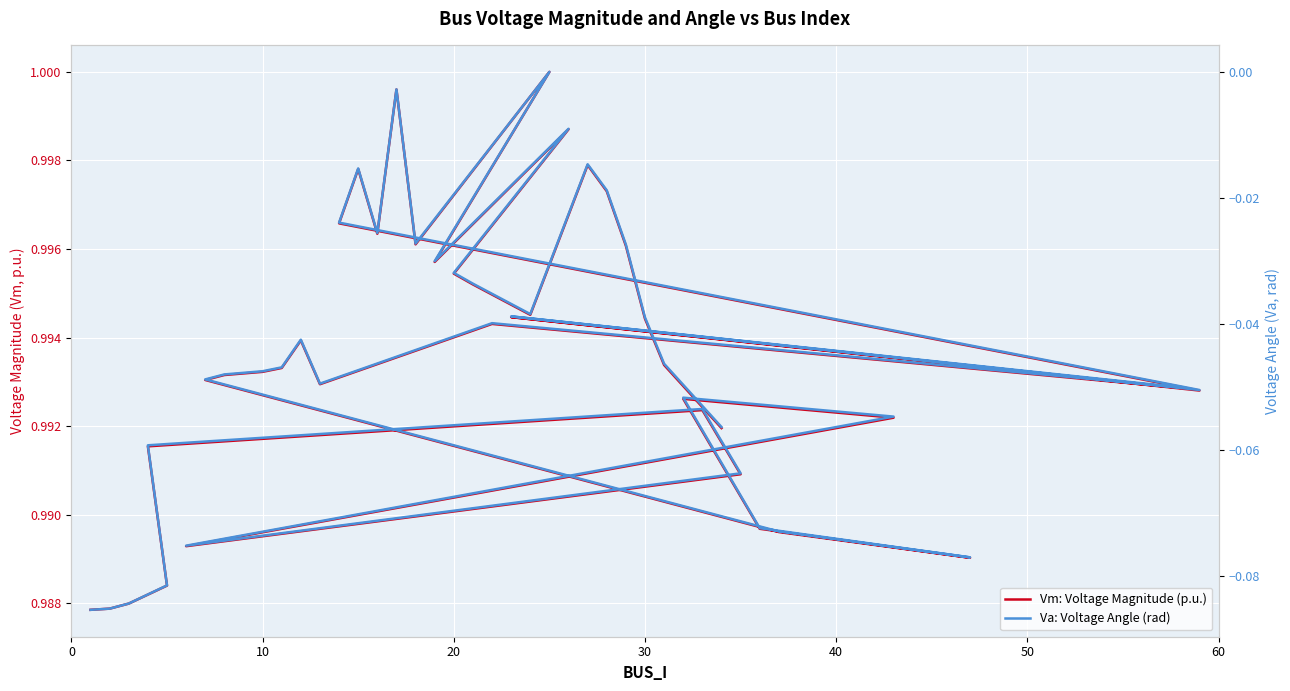

The Va: Voltage Angle (rad) series shows -0.1 at 60. True or false?

False